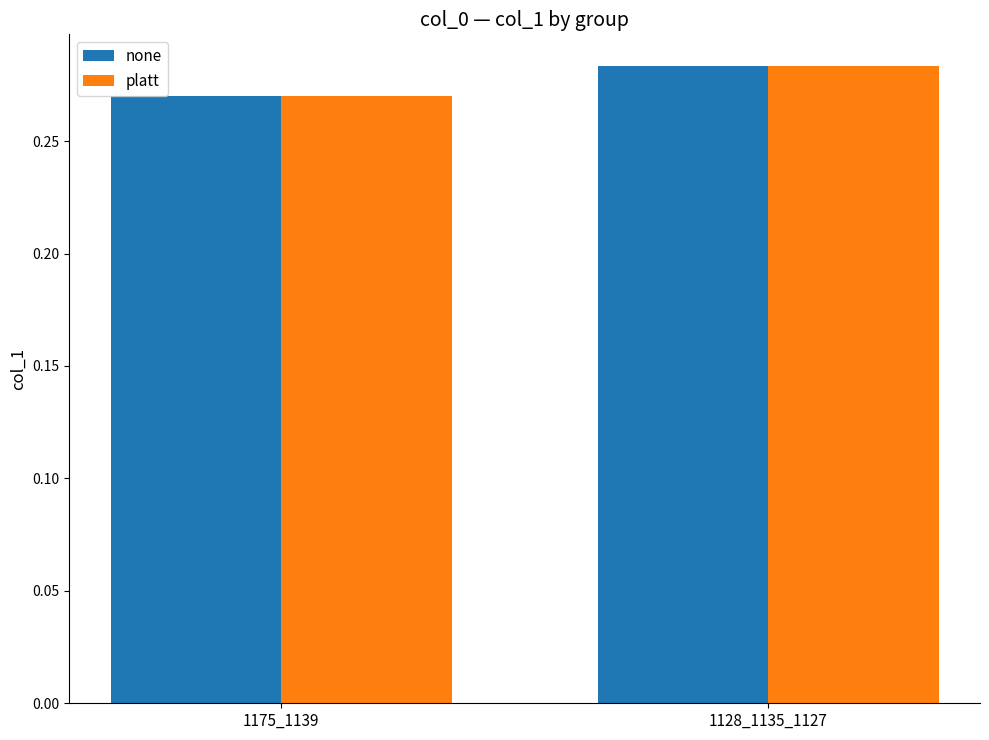

List the labels in order of platt value, smallest first.

1175_1139, 1128_1135_1127